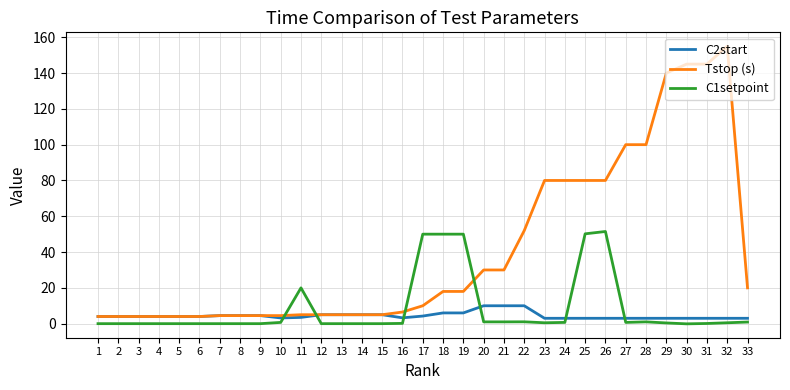

Which series has the largest total across all categories?

Tstop (s)